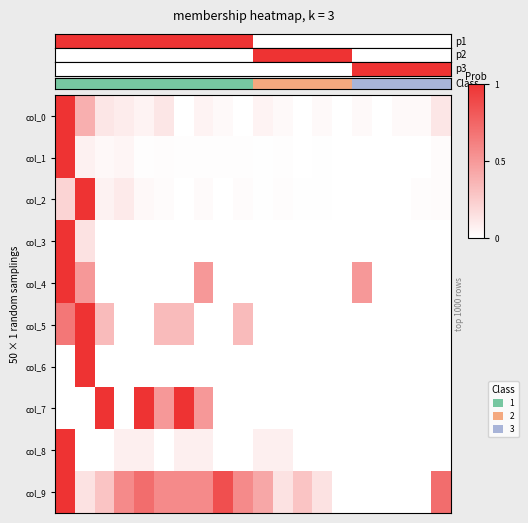

At how many categories does at least one series exceed 0?

20